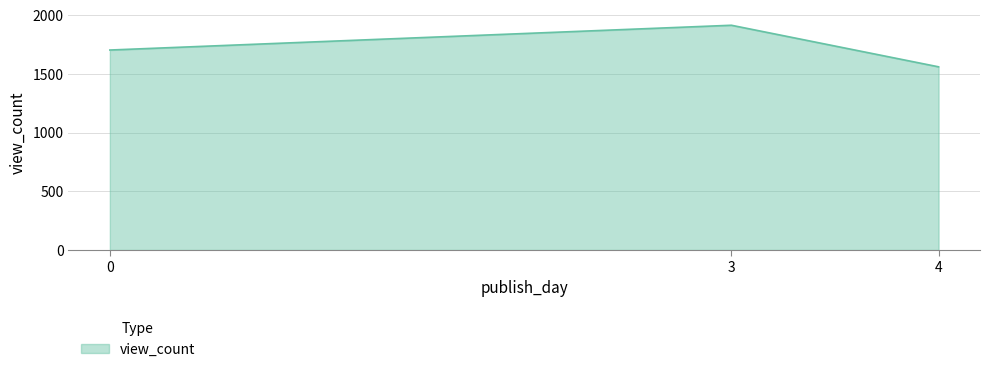

List the labels in order of value, smallest first.

4, 0, 3